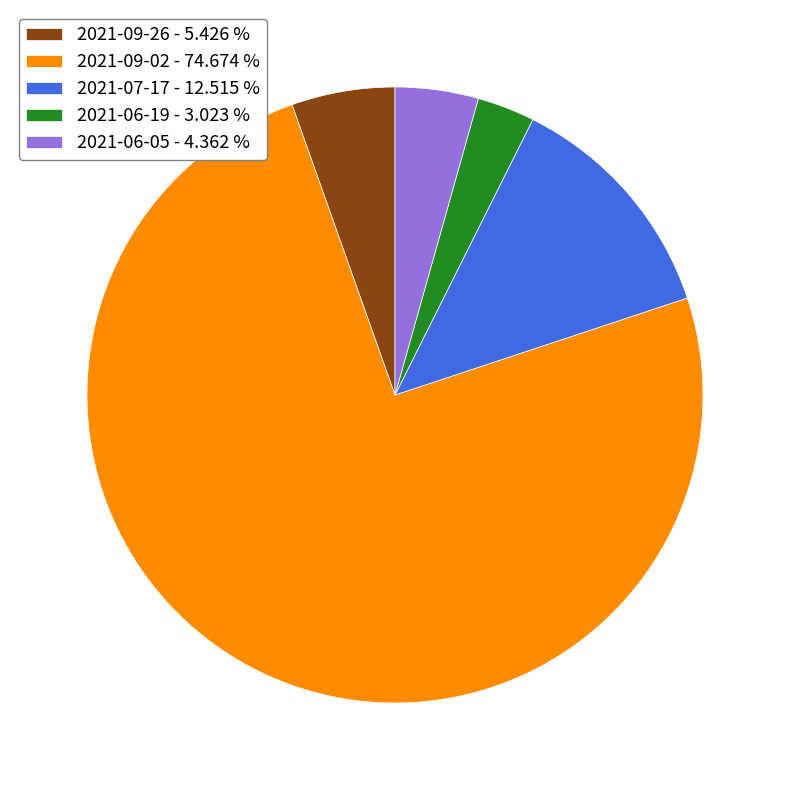

Does 2021-09-26 - 5.426 % account for over 50% of the chart?

No